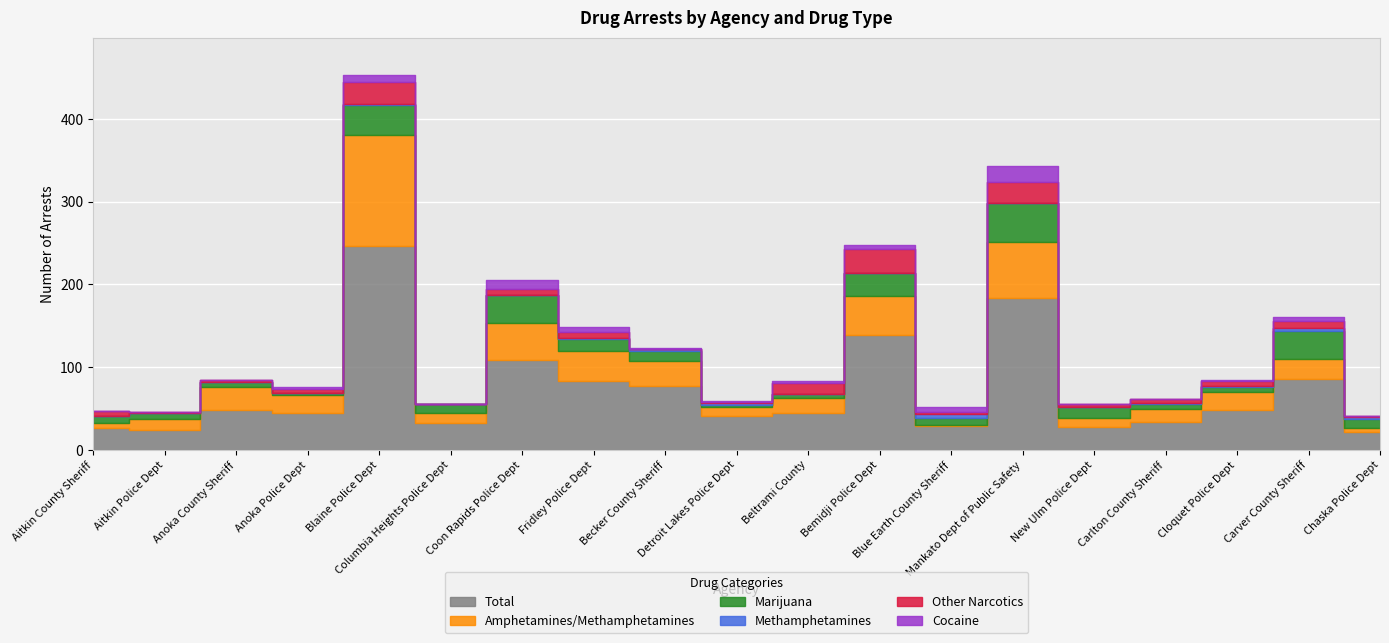

What are all the series names shown in the legend?

Total, Amphetamines/Methamphetamines, Marijuana, Methamphetamines, Other Narcotics, Cocaine